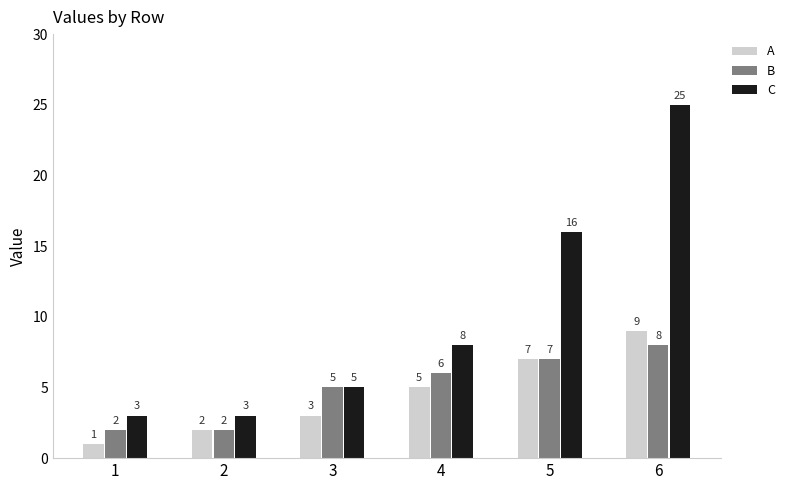

Which label corresponds to the smallest value in the chart?

1